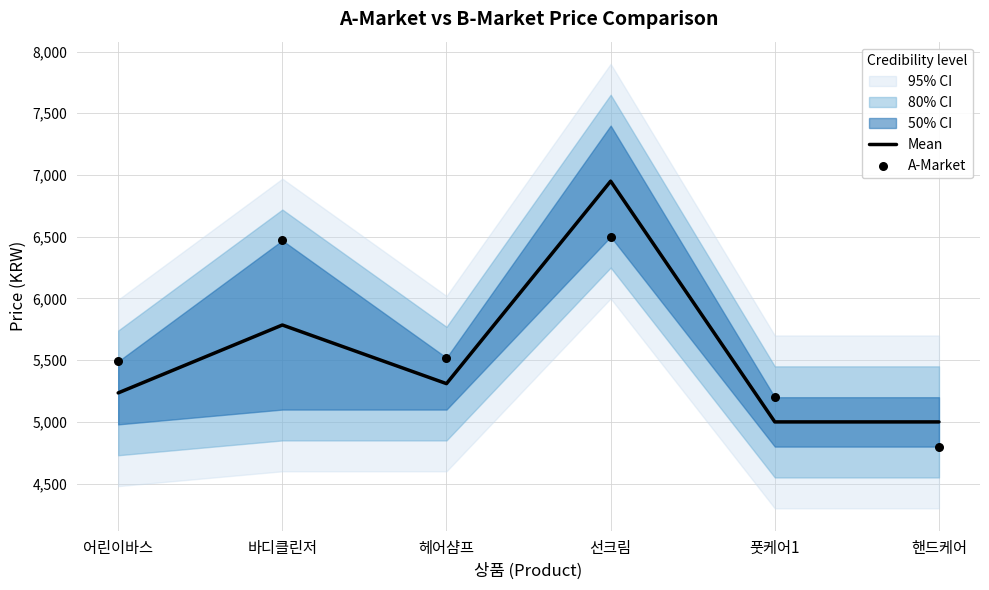

At which category is the sum across all series the highest?

선크림